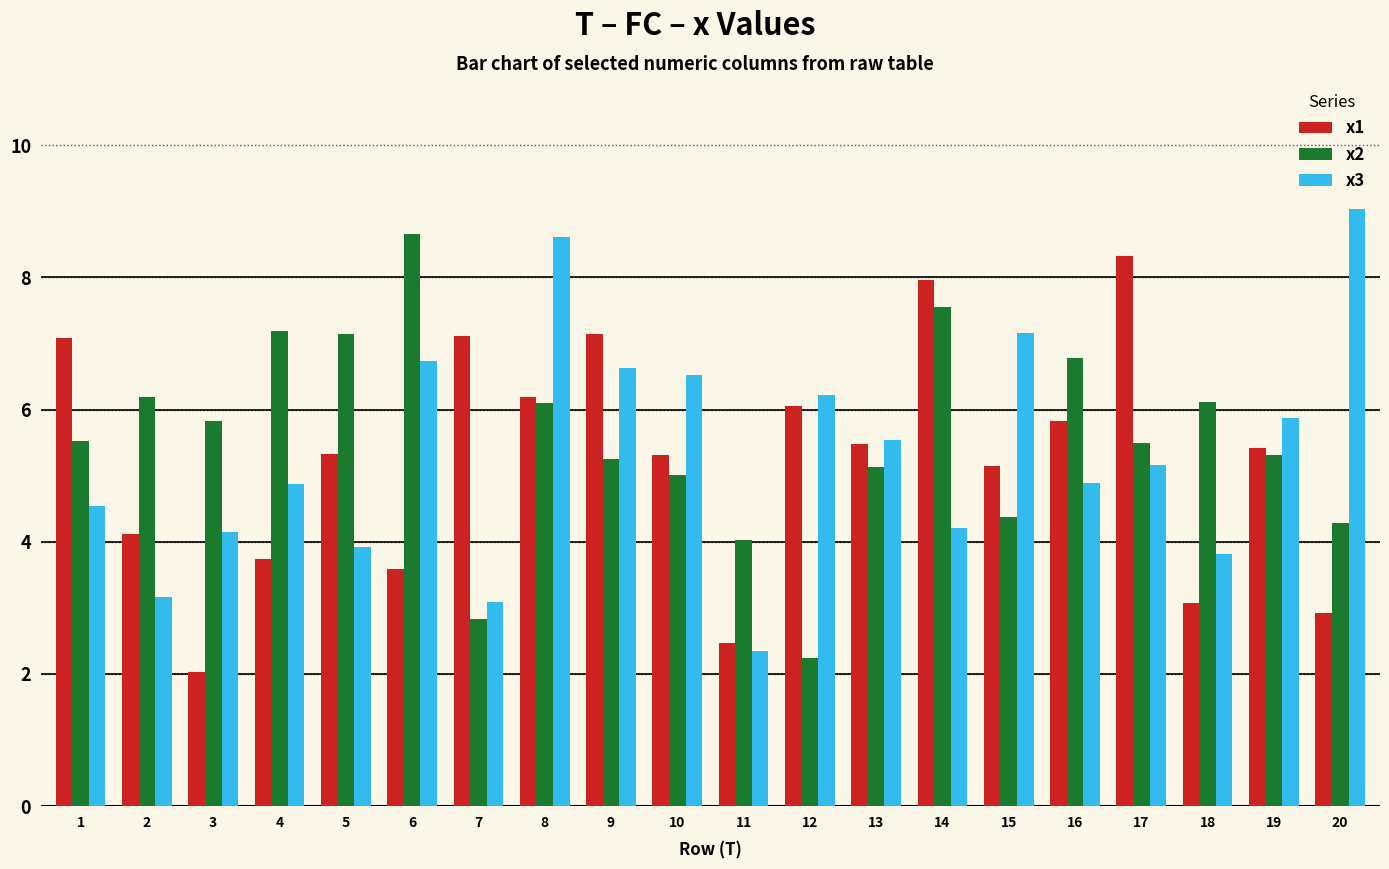

What is the difference between the highest and lowest values at 5?

3.2